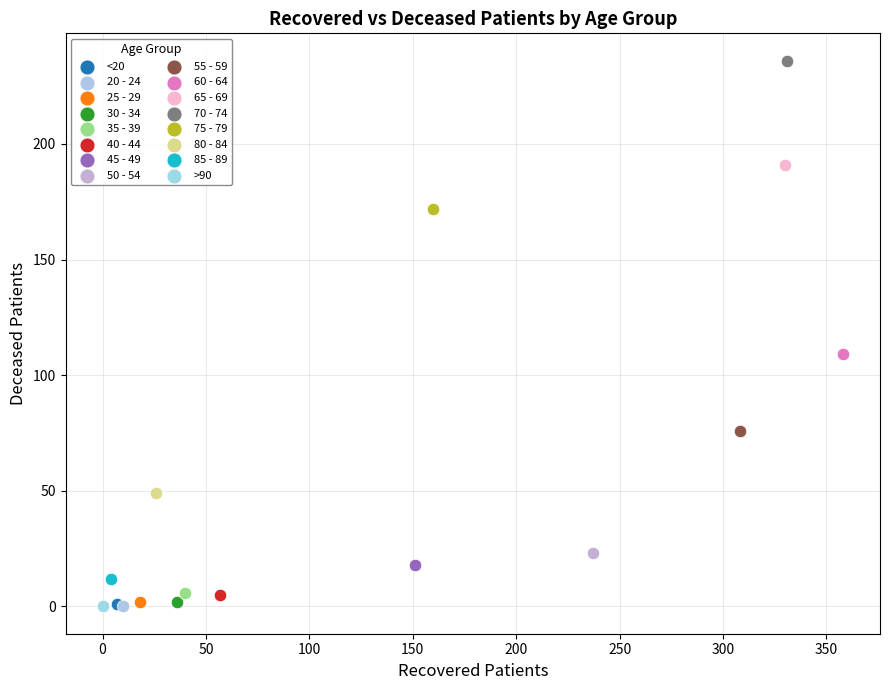

Which series contains the highest Y value?

70 - 74